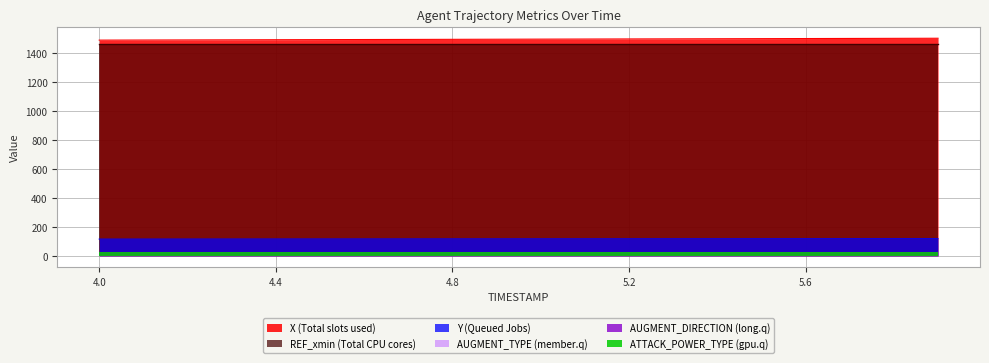

What is the maximum value for REF_xmin (Total CPU cores)?

1460.2